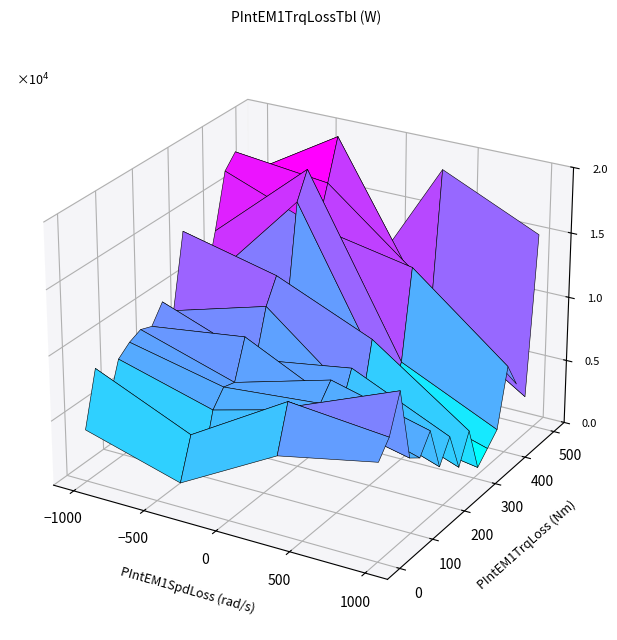

True or false: r7 has a value of 0.0 at 0.

False